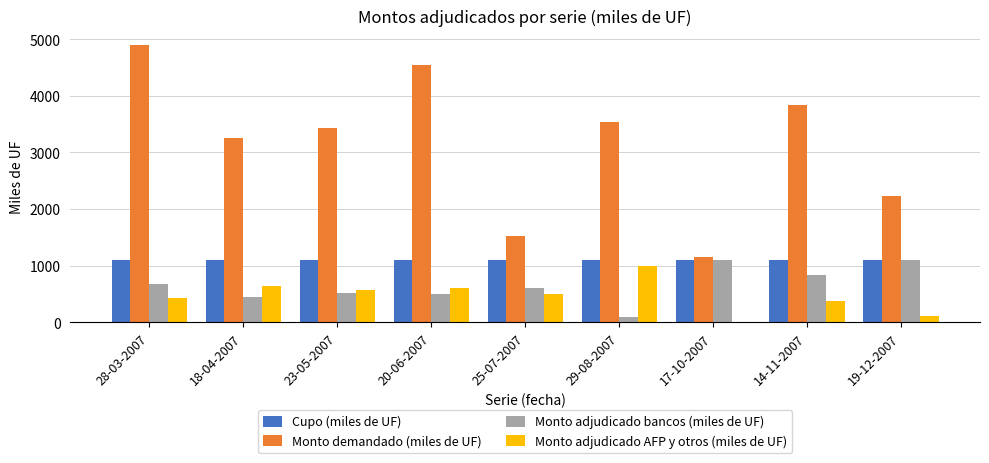

Where does the Monto demandado (miles de UF) series first go above 3430?

28-03-2007